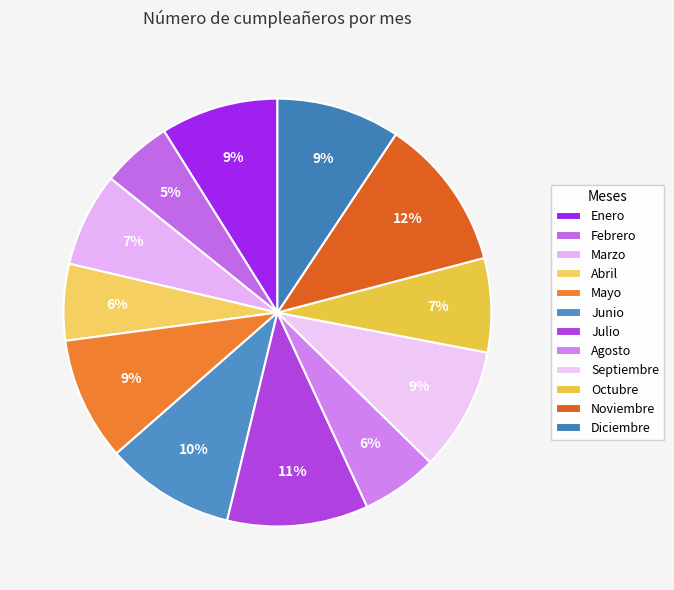

Which slice is the largest?

Noviembre